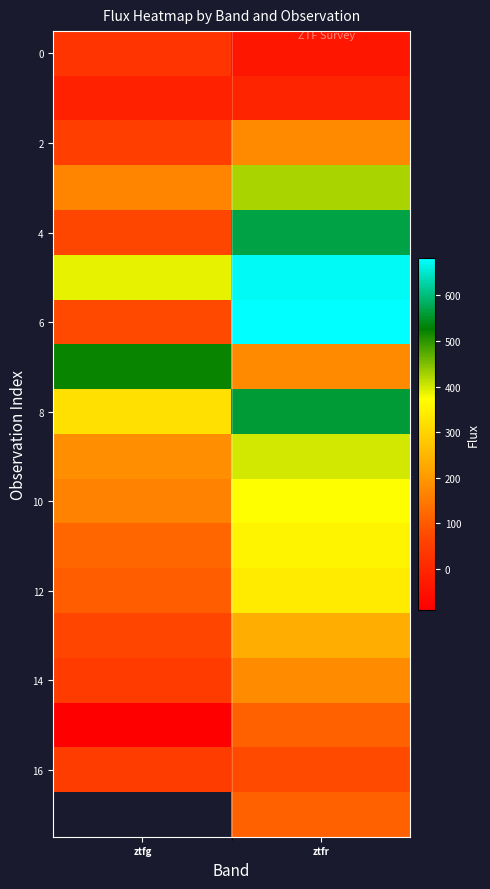

At which category does the chart reach its minimum across all series?

ztfg